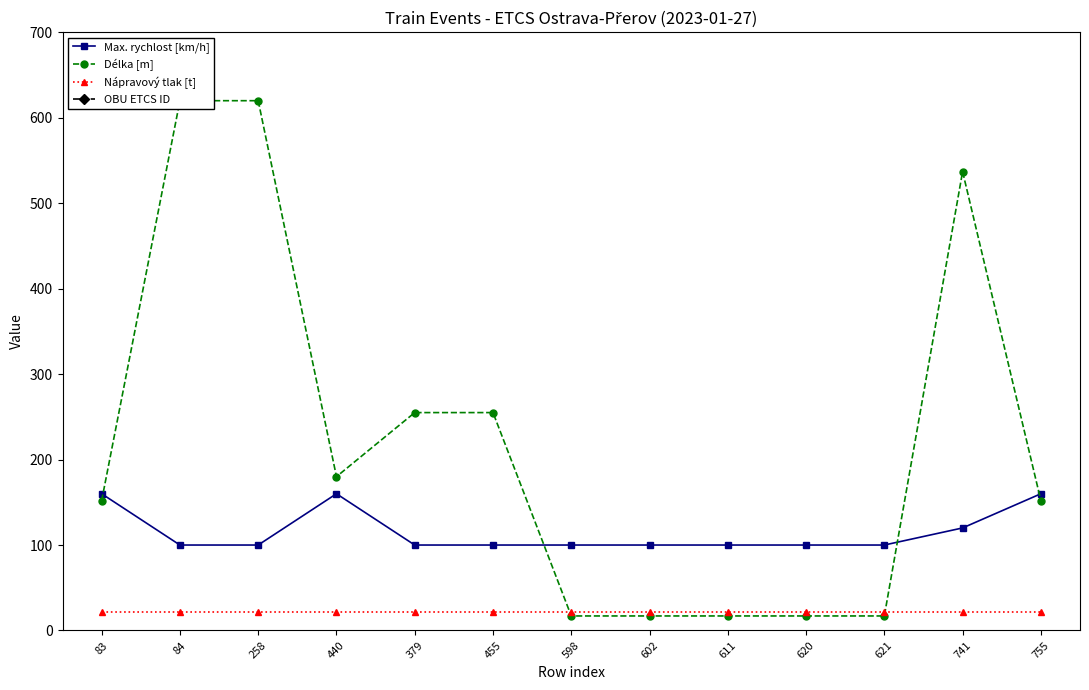

Rank the categories by OBU ETCS ID value from lowest to highest.

84, 258, 440, 83, 755, 379, 455, 598, 602, 611, 620, 621, 741